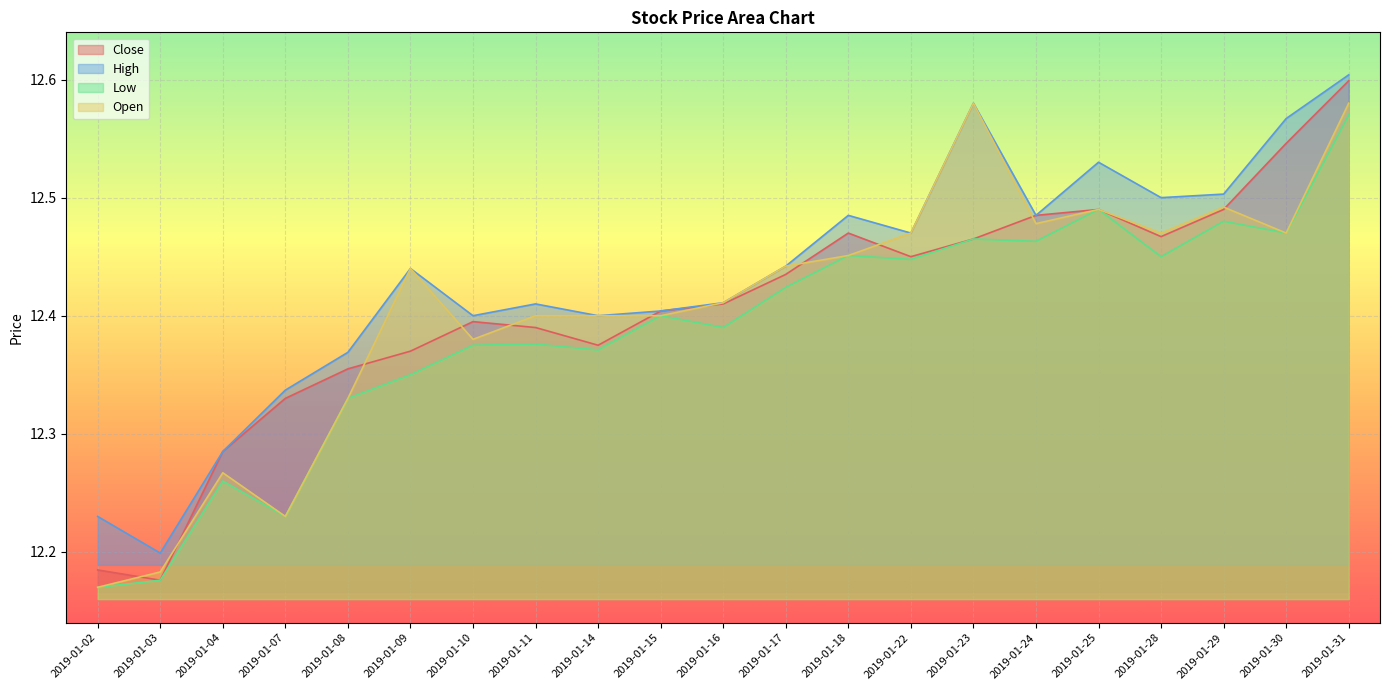

What is the total value across all series at 2019-01-04?

49.1